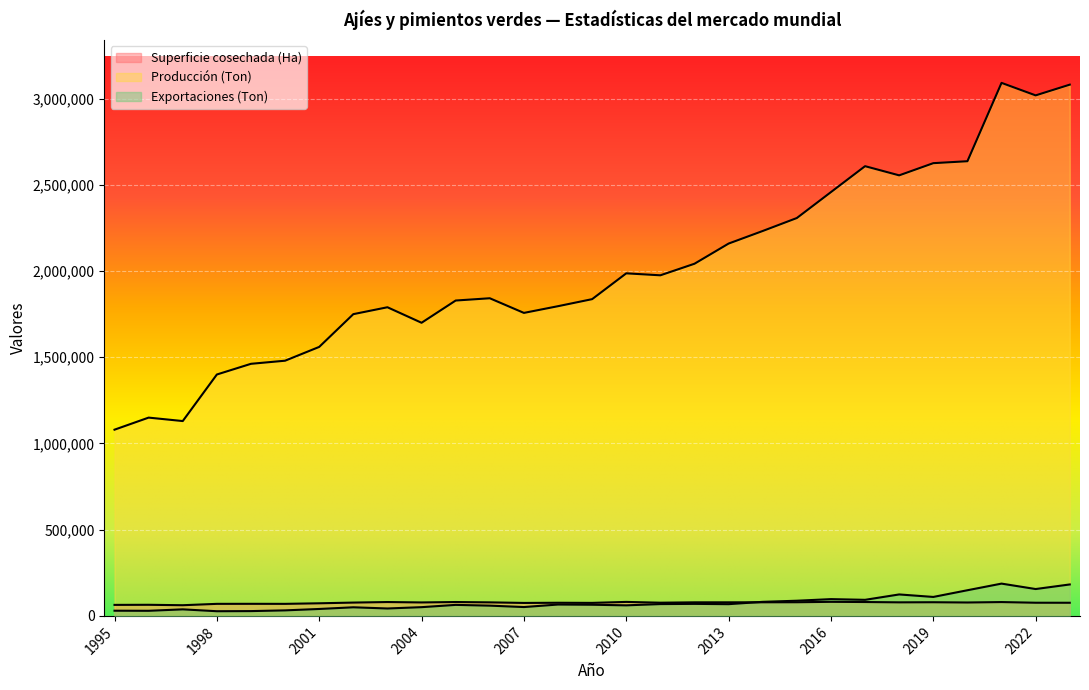

At which label does Superficie cosechada (Ha) reach its peak?

2016